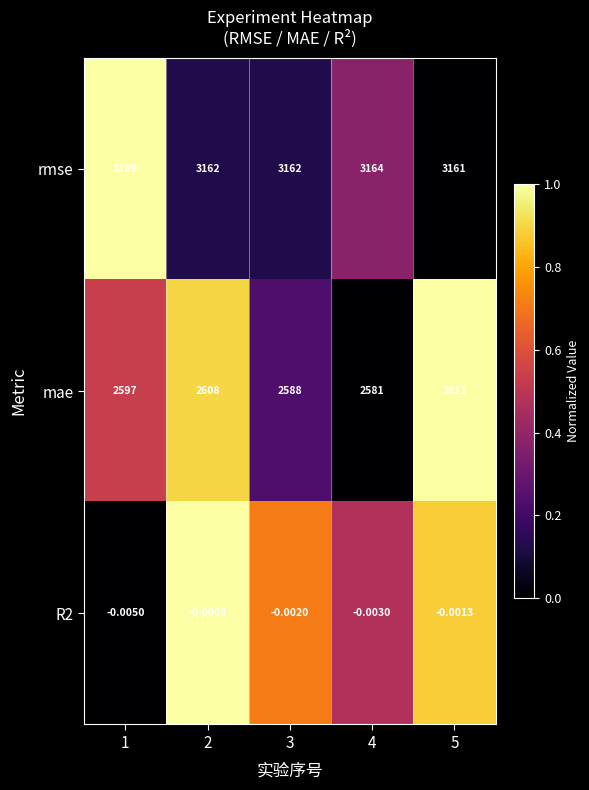

Is the value of R2 at 1 greater than the value of rmse at 3?

No